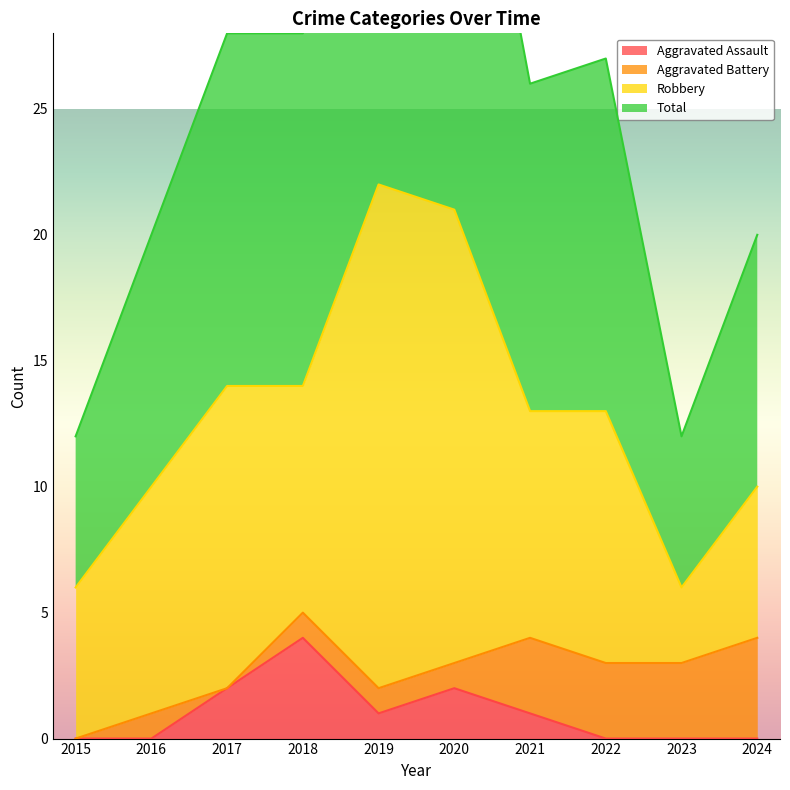

What is the average value of the Total series?

26